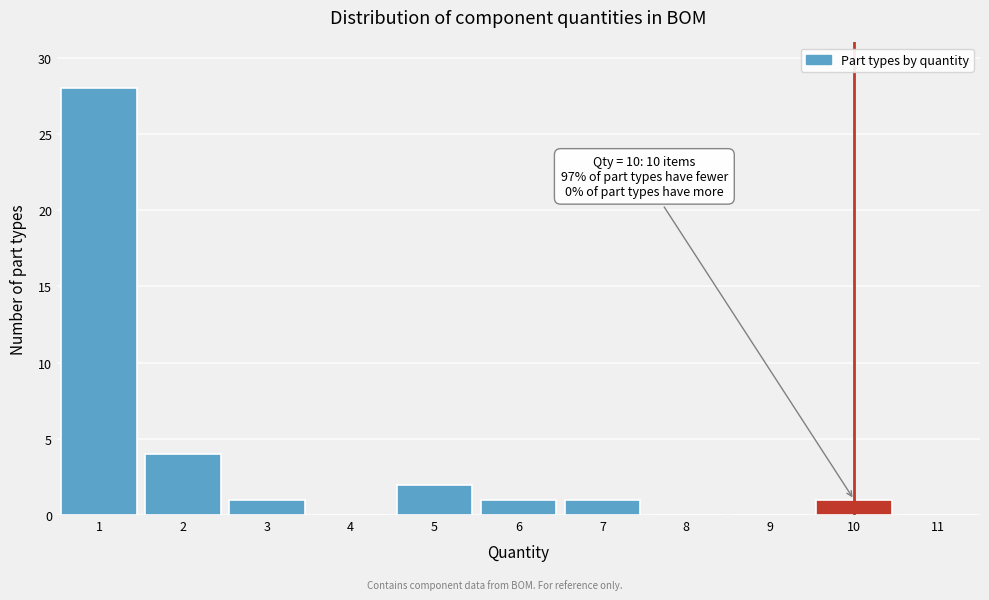

Over which range of the x-axis is the bar tallest?

0.5 to 1.5